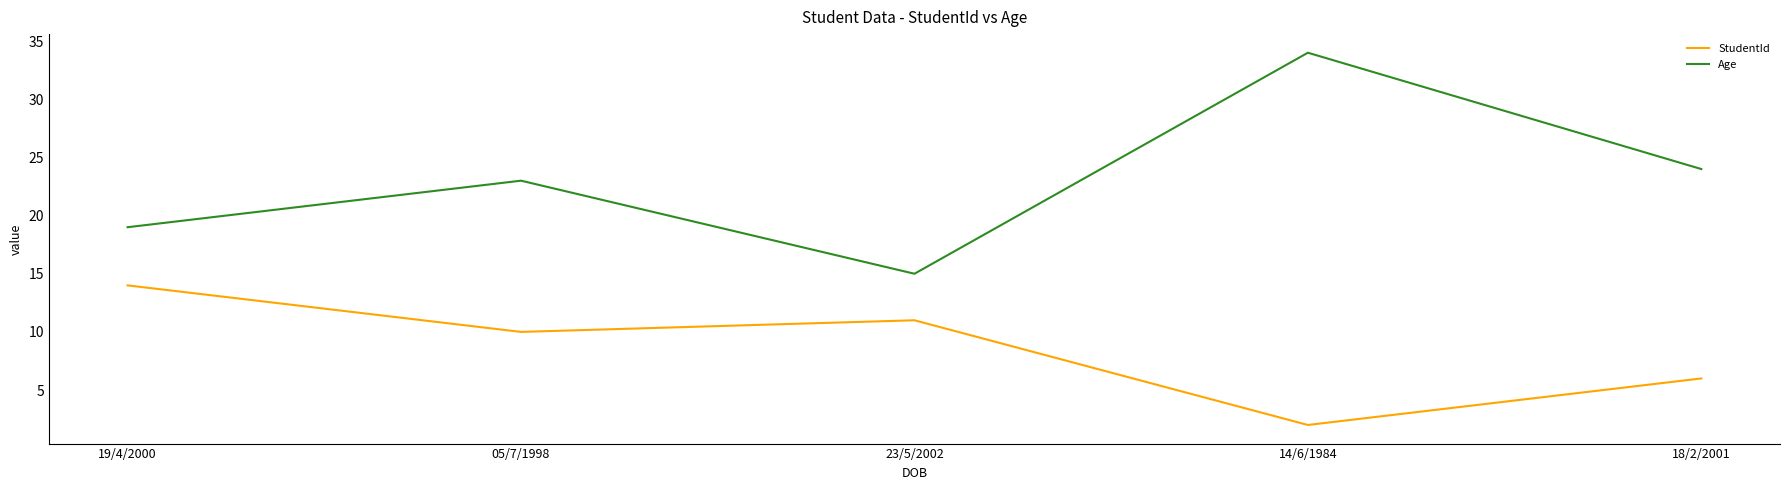

List the labels in order of Age value, smallest first.

23/5/2002, 19/4/2000, 05/7/1998, 18/2/2001, 14/6/1984